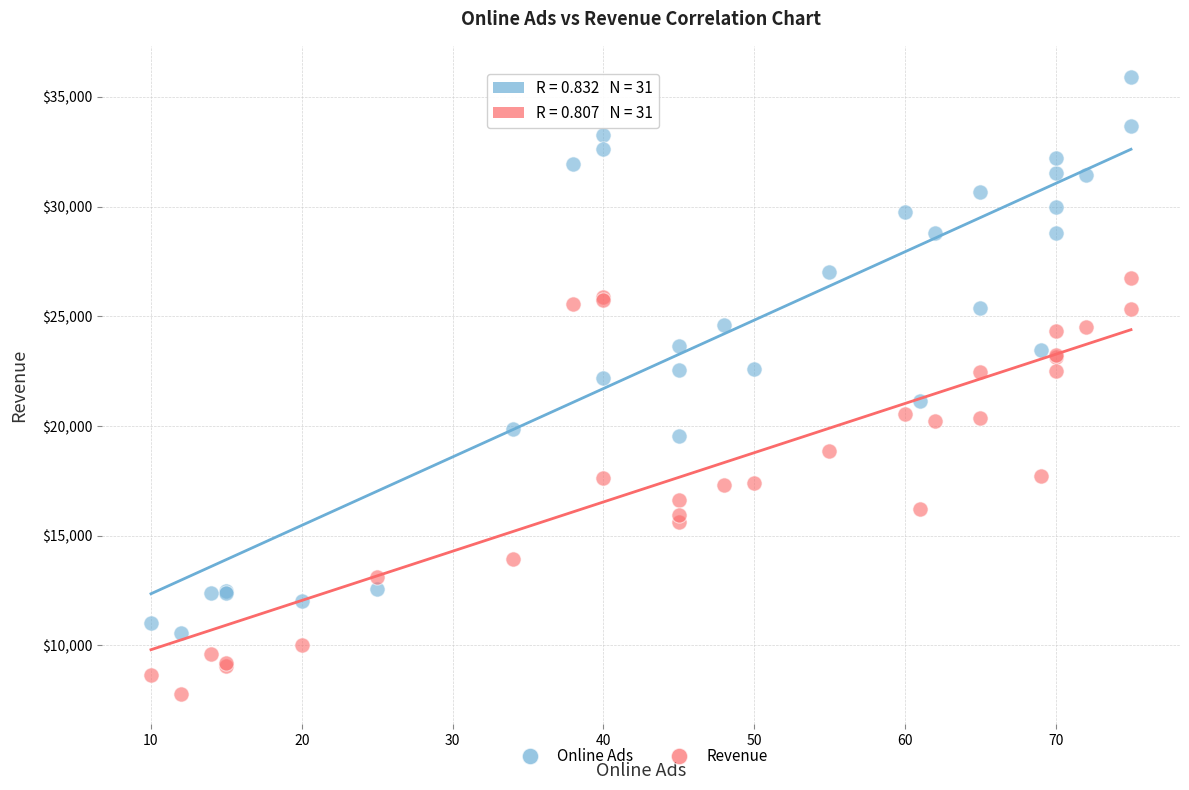

Which series has the widest spread of Y values?

Online Ads